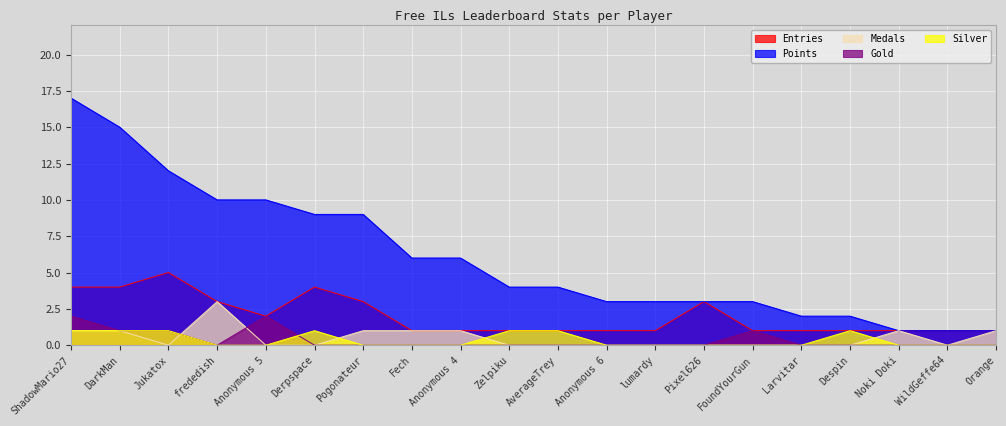

What are all the series names shown in the legend?

Entries, Points, Medals, Gold, Silver